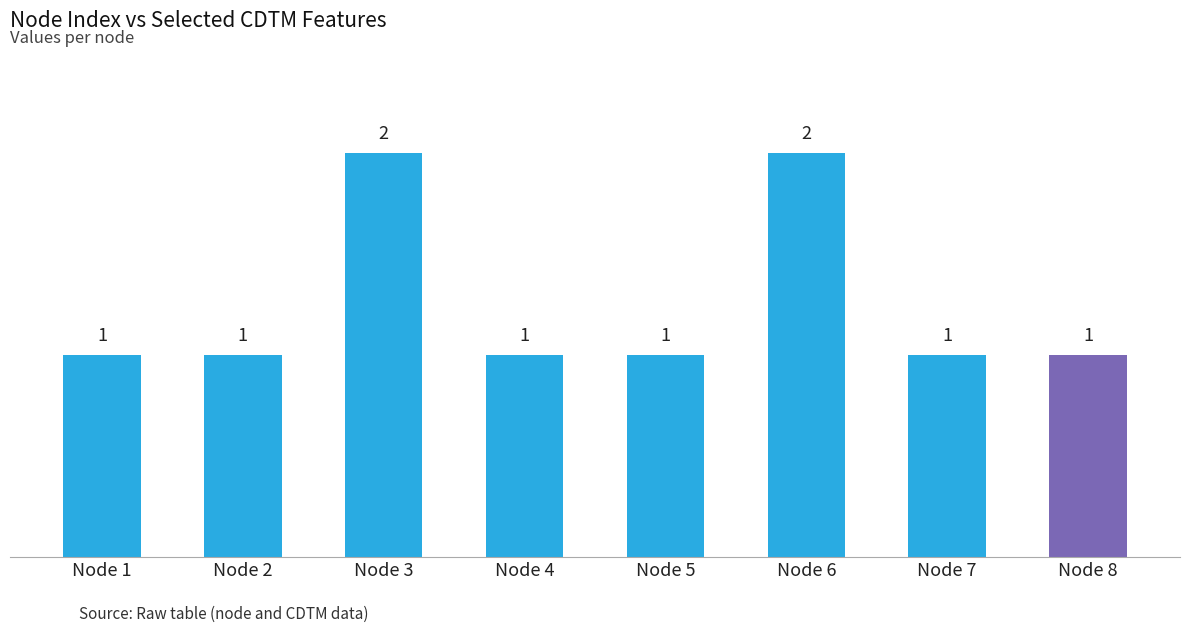

What is the smallest value displayed?

1